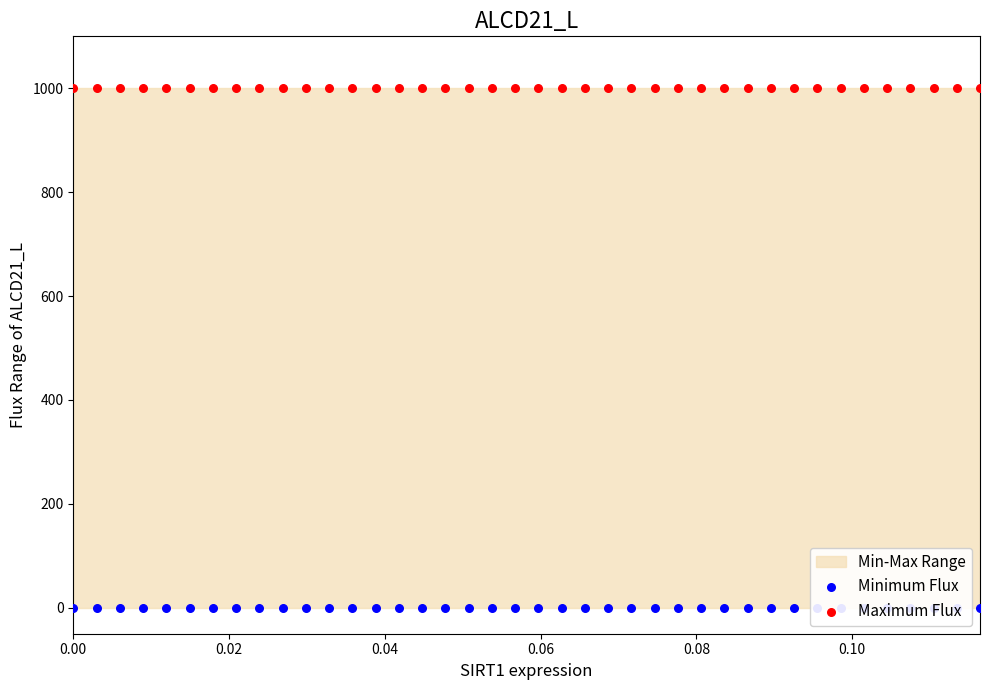

At how many categories does at least one series exceed 863?

40